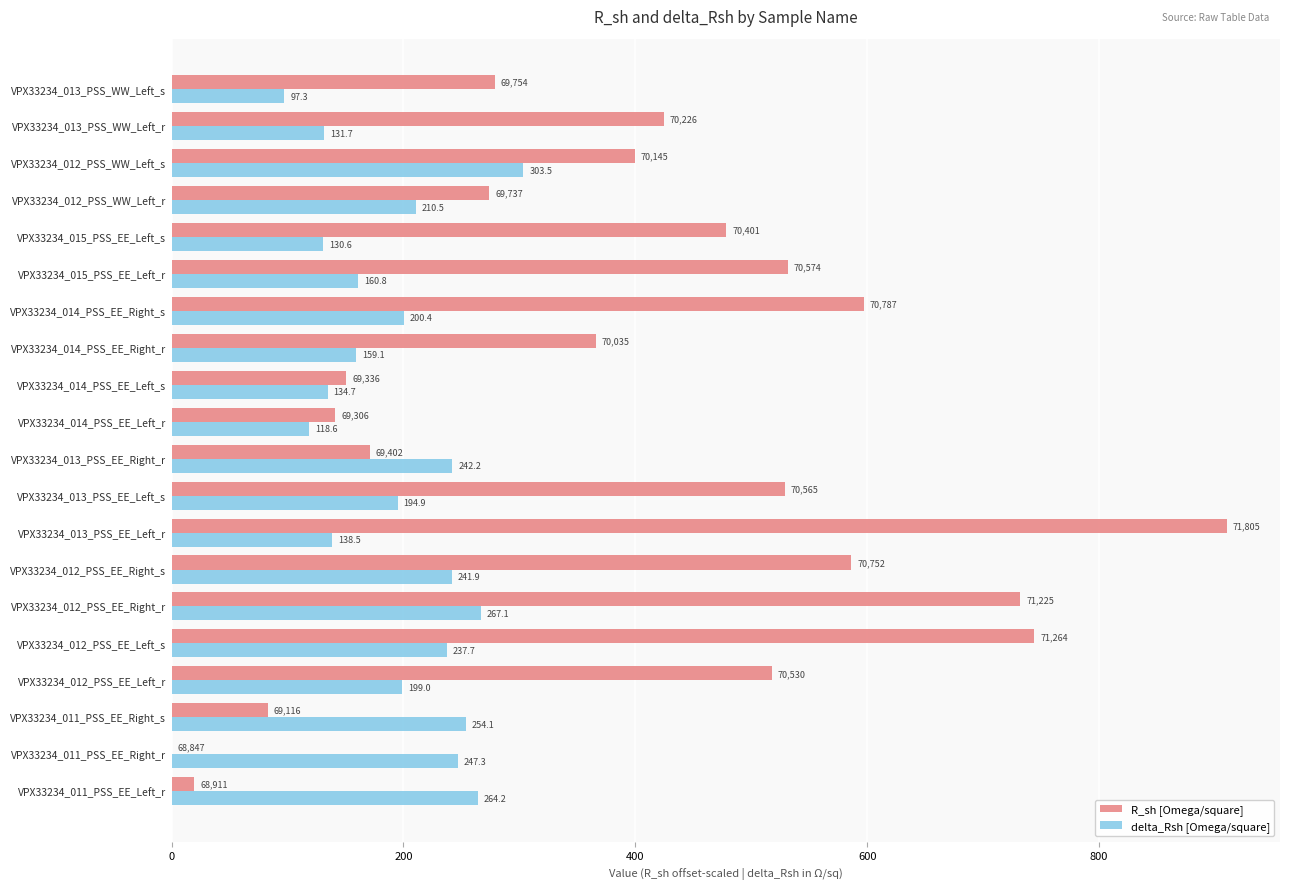

What is the sum of all R_sh [Omega/square] values?

7935.8